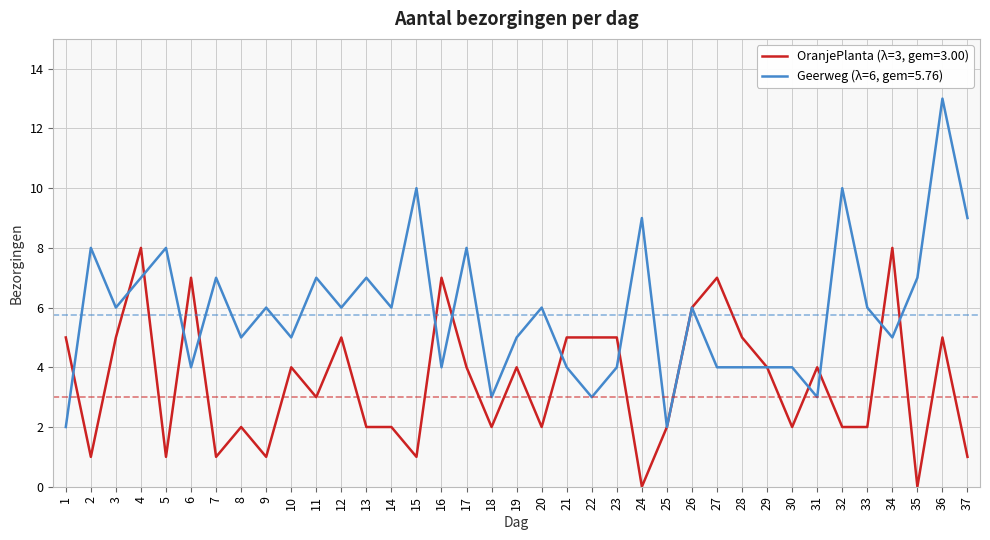

What is the total value across all series at 26?

12